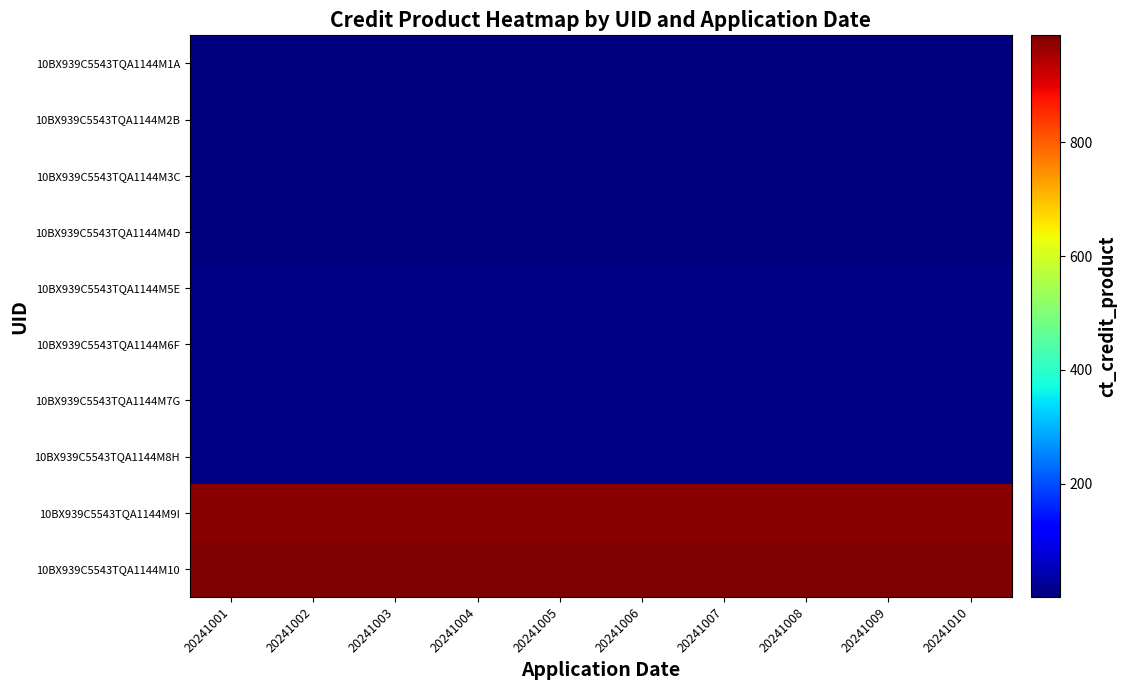

Reading left to right, transcribe all the data shown in this chart.

10BX939C5543TQA1144M1A: 20241001=1	20241002=1	20241003=1	20241004=1	20241005=1	20241006=1	20241007=1	20241008=1	20241009=1	20241010=1
10BX939C5543TQA1144M2B: 20241001=2	20241002=2	20241003=2	20241004=2	20241005=2	20241006=2	20241007=2	20241008=2	20241009=2	20241010=2
10BX939C5543TQA1144M3C: 20241001=3	20241002=3	20241003=3	20241004=3	20241005=3	20241006=3	20241007=3	20241008=3	20241009=3	20241010=3
10BX939C5543TQA1144M4D: 20241001=4	20241002=4	20241003=4	20241004=4	20241005=4	20241006=4	20241007=4	20241008=4	20241009=4	20241010=4
10BX939C5543TQA1144M5E: 20241001=5	20241002=5	20241003=5	20241004=5	20241005=5	20241006=5	20241007=5	20241008=5	20241009=5	20241010=5
10BX939C5543TQA1144M6F: 20241001=6	20241002=6	20241003=6	20241004=6	20241005=6	20241006=6	20241007=6	20241008=6	20241009=6	20241010=6
10BX939C5543TQA1144M7G: 20241001=7	20241002=7	20241003=7	20241004=7	20241005=7	20241006=7	20241007=7	20241008=7	20241009=7	20241010=7
10BX939C5543TQA1144M8H: 20241001=8	20241002=8	20241003=8	20241004=8	20241005=8	20241006=8	20241007=8	20241008=8	20241009=8	20241010=8
10BX939C5543TQA1144M9I: 20241001=977	20241002=977	20241003=977	20241004=977	20241005=977	20241006=977	20241007=977	20241008=977	20241009=977	20241010=977
10BX939C5543TQA1144M10: 20241001=988	20241002=988	20241003=988	20241004=988	20241005=988	20241006=988	20241007=988	20241008=988	20241009=988	20241010=988